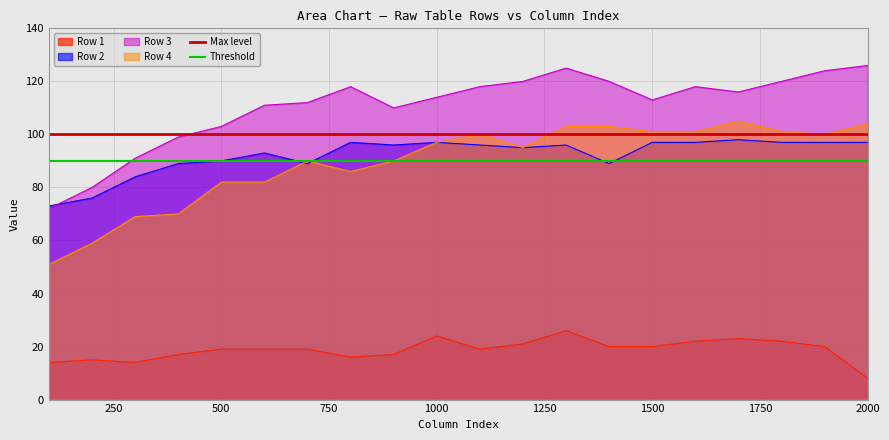

True or false: Row 4 has a value of 101 at 1500.

True